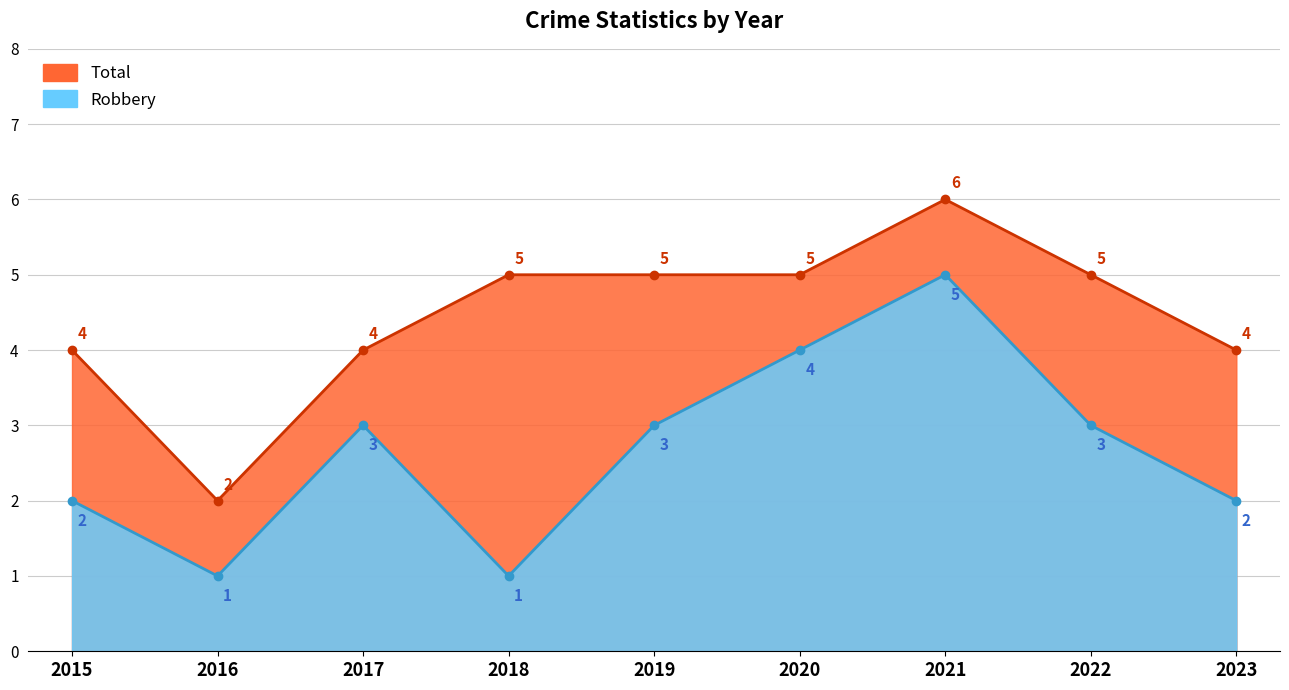

How many interior local peaks does the Robbery series have?

2